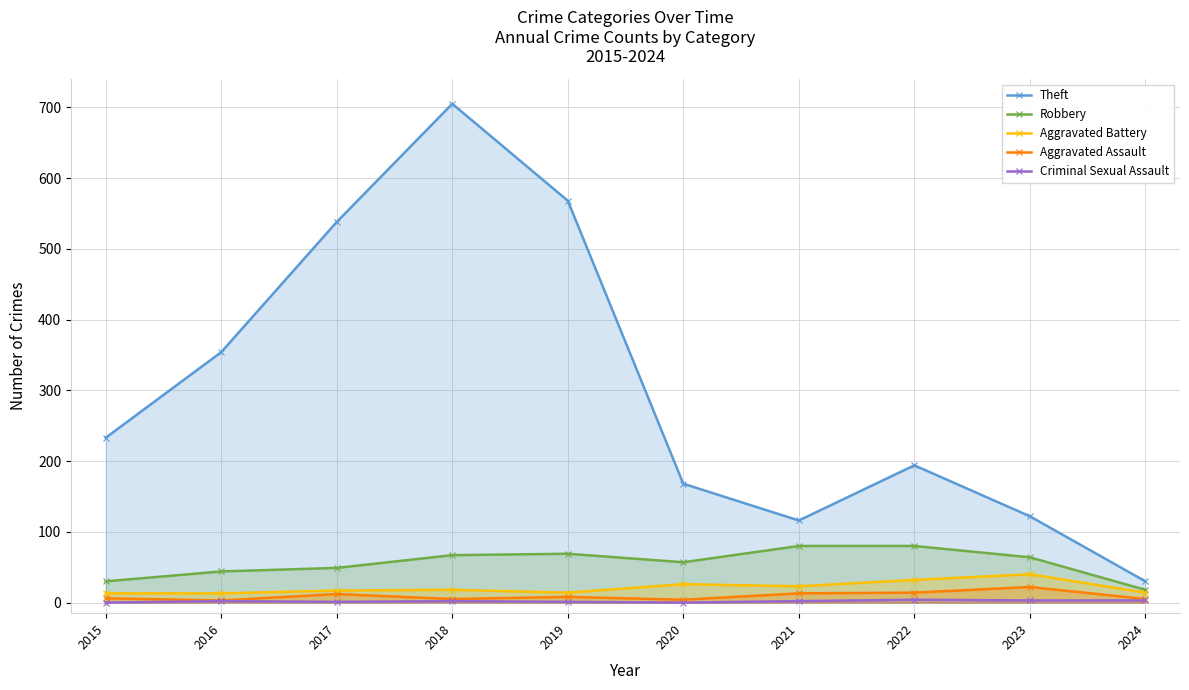

The value of Robbery at 2015 is 30. True or false?

True